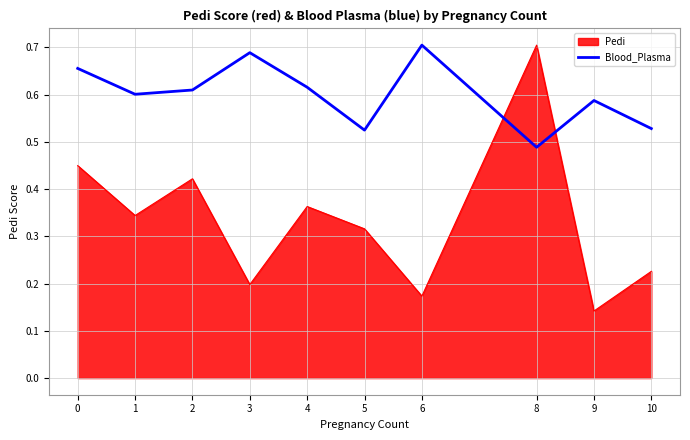

Which label corresponds to the smallest value in the chart?

9